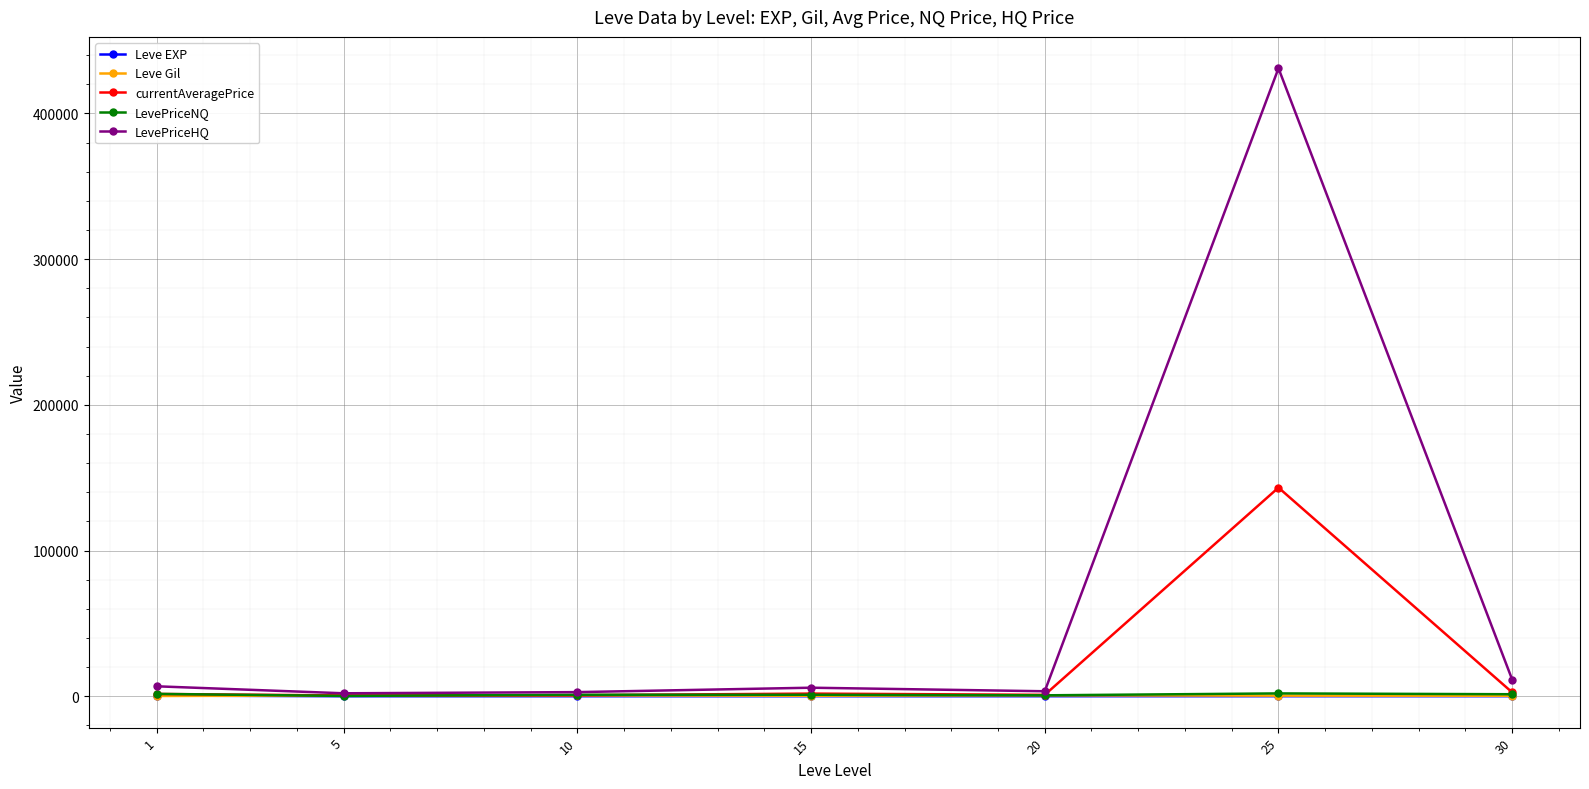

What is the greatest value displayed?

431022.4